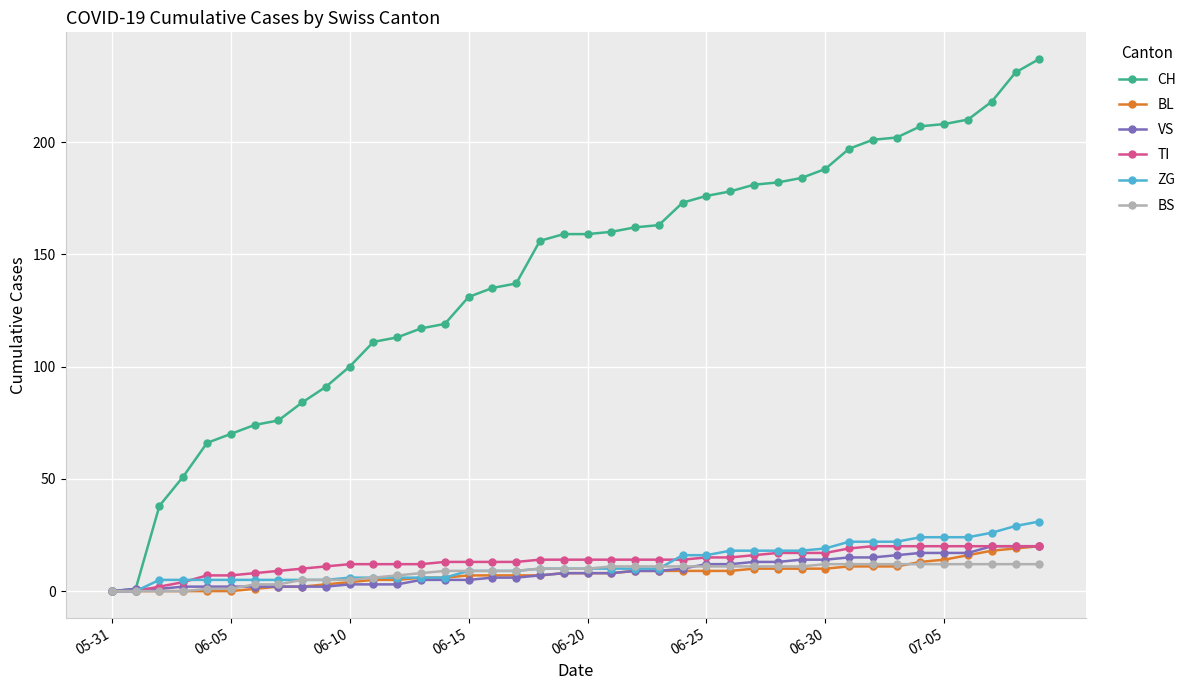

Which series has the largest total across all categories?

CH